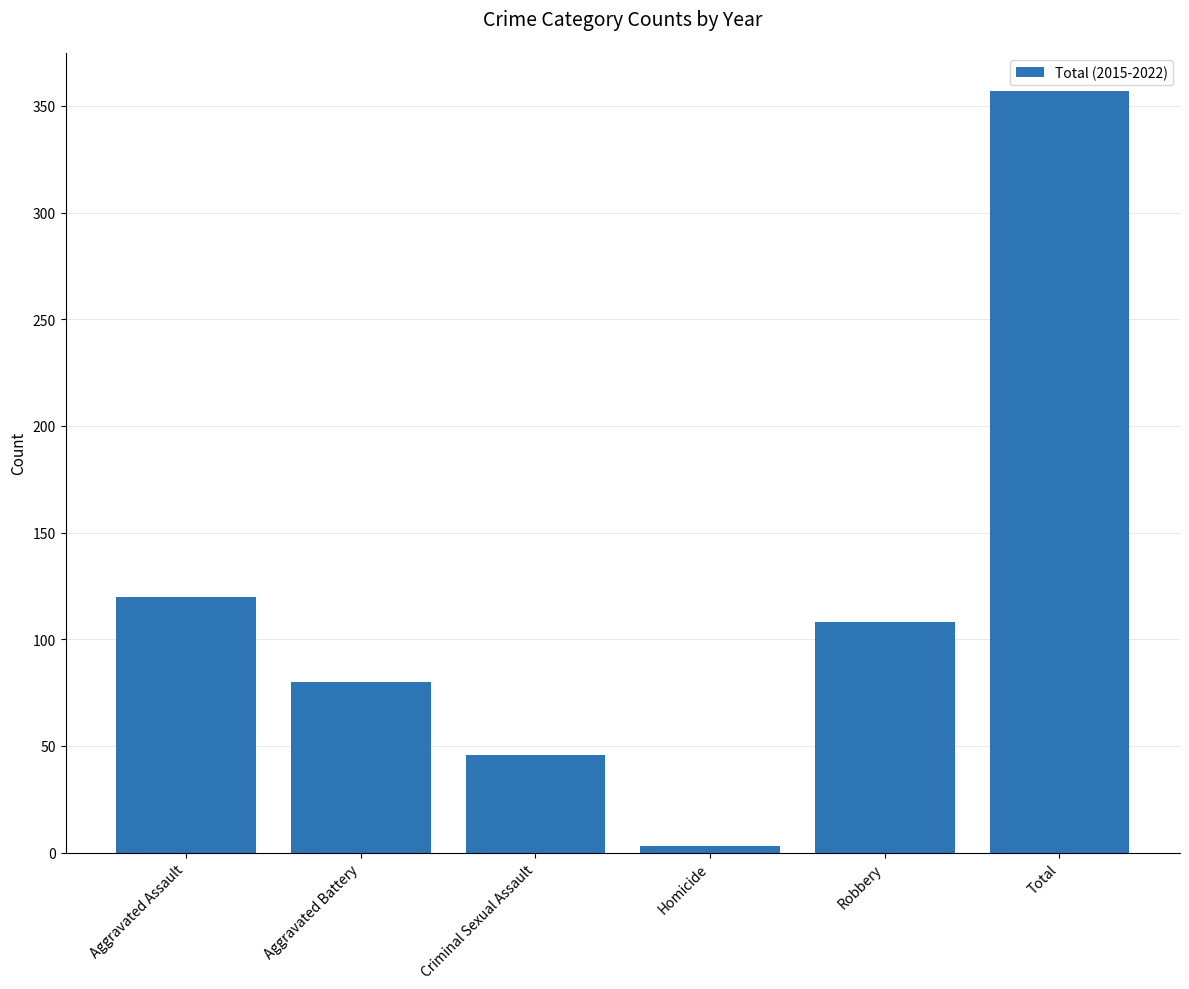

Are the bars grouped side by side (vs. stacked)?

No